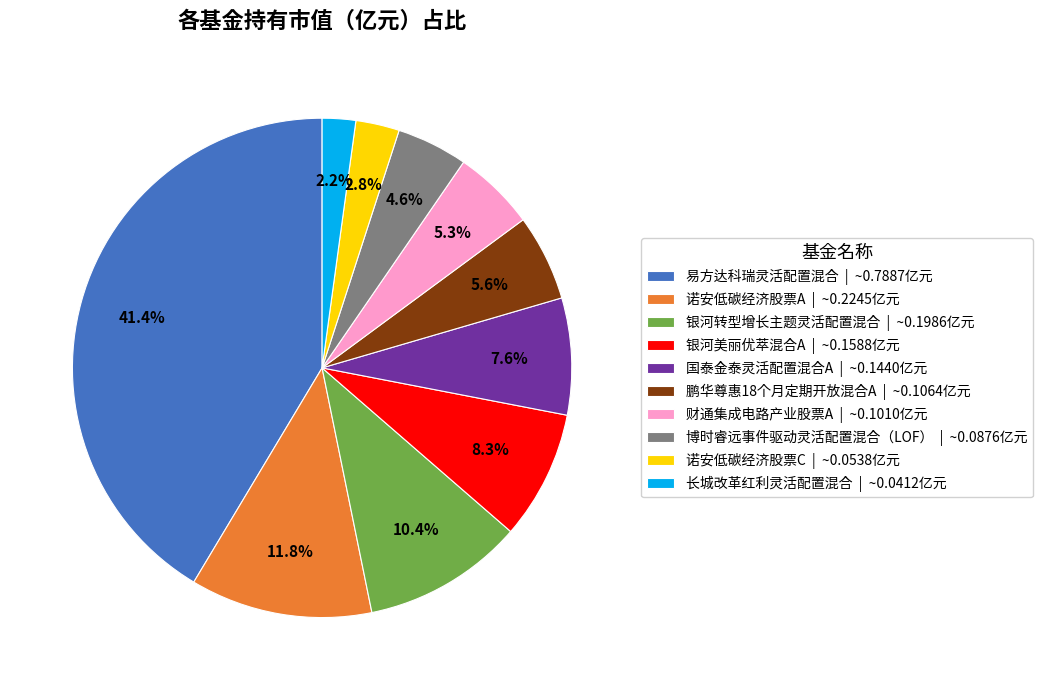

Does any single category account for the majority?

No